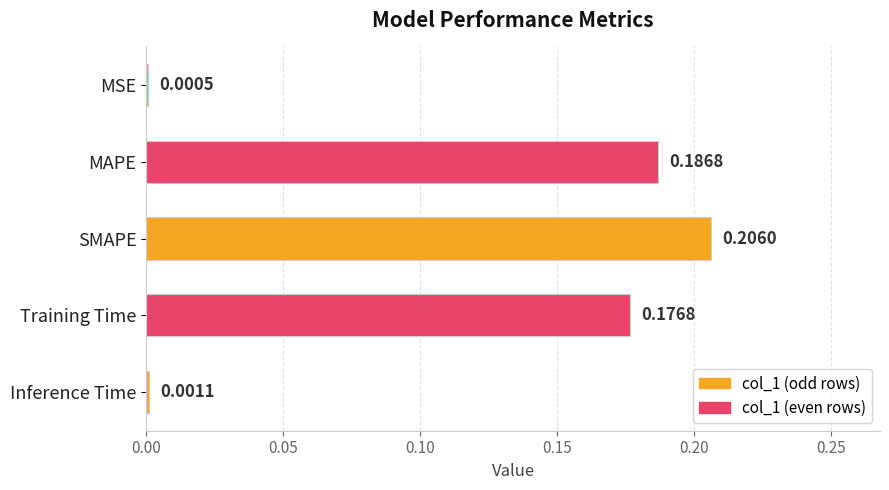

At which label is the value closest to 0?

MSE